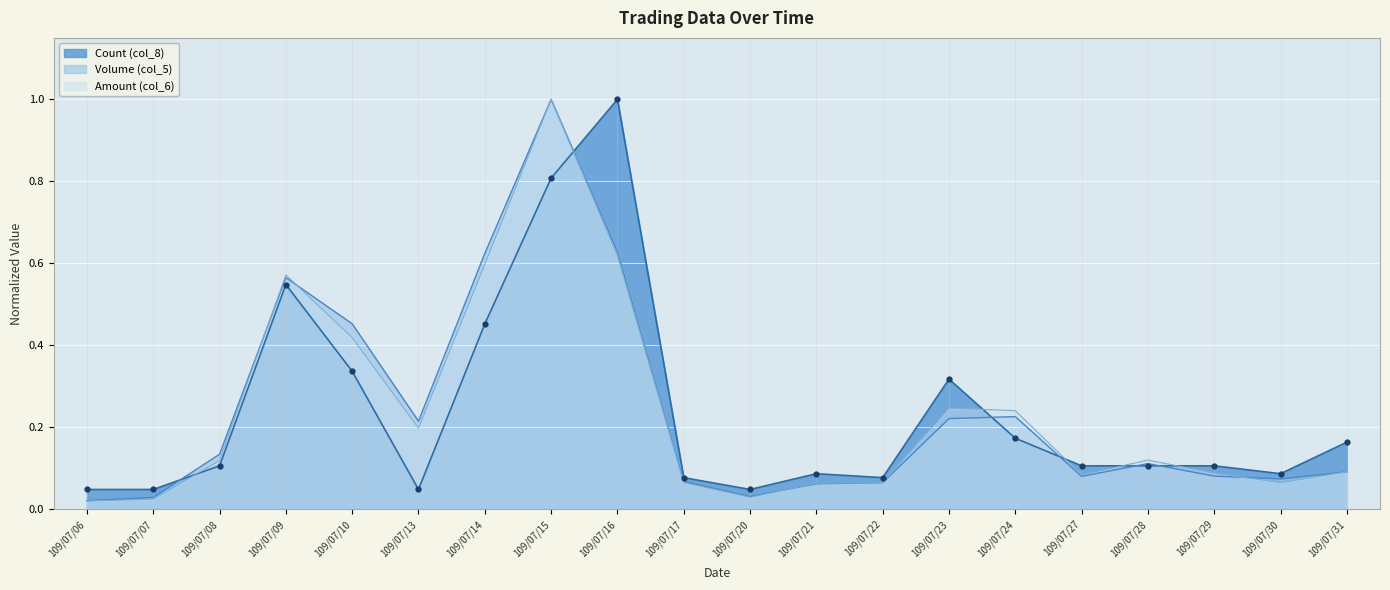

Reading left to right, list all the values displayed in this chart.

Volume (col_5): 0.0	0.0	0.1	0.6	0.5	0.2	0.6	1.0	0.6	0.1	0.0	0.1	0.1	0.2	0.2	0.1	0.1	0.1	0.1	0.1
Amount (col_6): 0.0	0.0	0.1	0.6	0.4	0.2	0.6	1.0	0.6	0.1	0.0	0.1	0.1	0.2	0.2	0.1	0.1	0.1	0.1	0.1
Count (col_8): 0.0	0.0	0.1	0.5	0.3	0.0	0.5	0.8	1.0	0.1	0.0	0.1	0.1	0.3	0.2	0.1	0.1	0.1	0.1	0.2